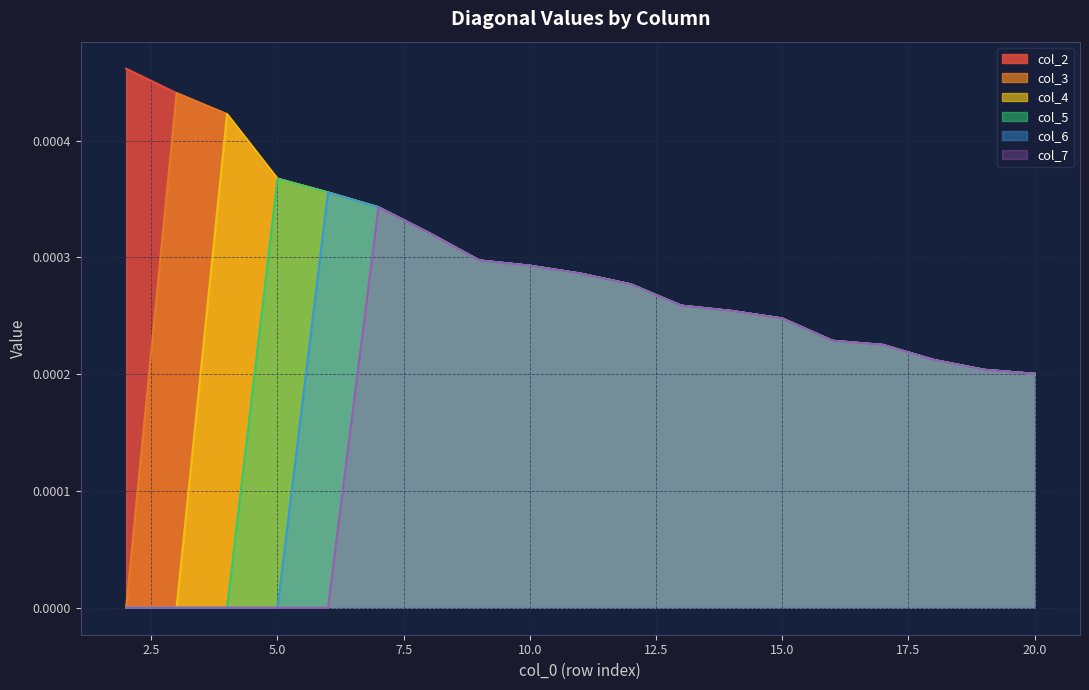

List the series in order of their overall mean, highest first.

col_2, col_3, col_4, col_5, col_6, col_7